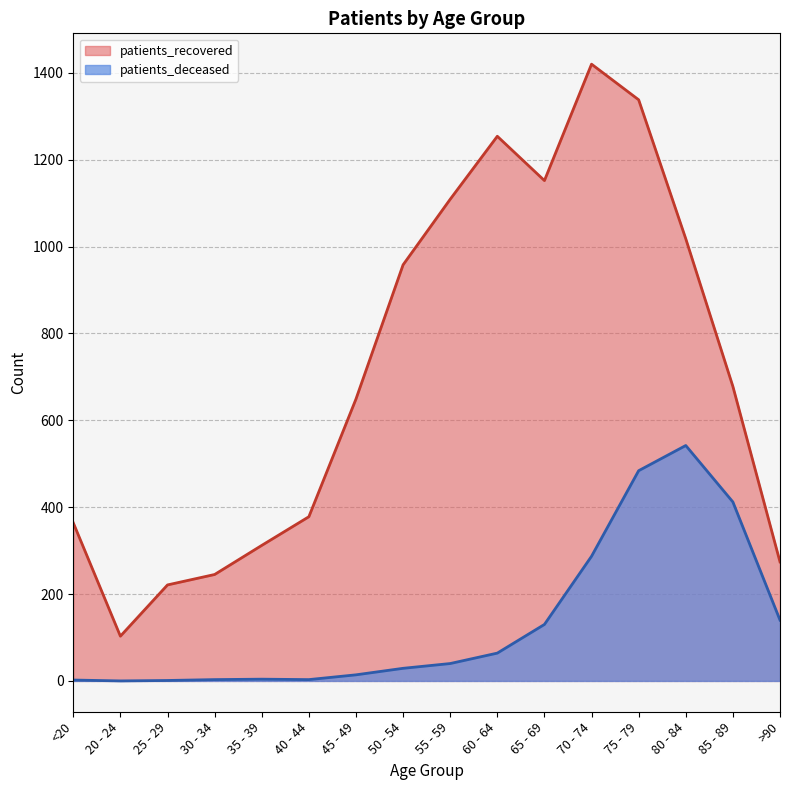

Rank the categories by patients_deceased value from lowest to highest.

20 - 24, 25 - 29, <20, 30 - 34, 40 - 44, 35 - 39, 45 - 49, 50 - 54, 55 - 59, 60 - 64, 65 - 69, >90, 70 - 74, 85 - 89, 75 - 79, 80 - 84